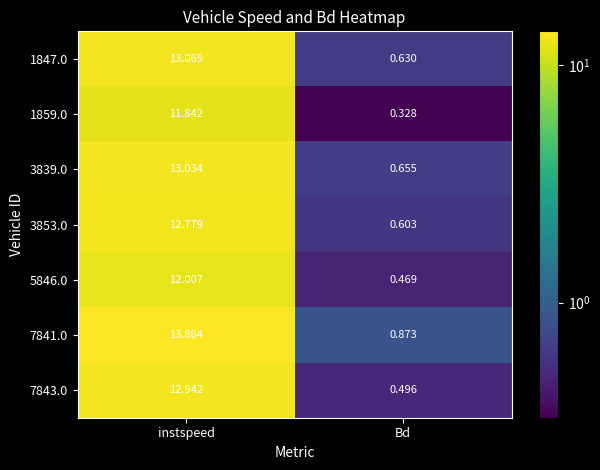

Where does the 1859.0 series first go above 11?

instspeed